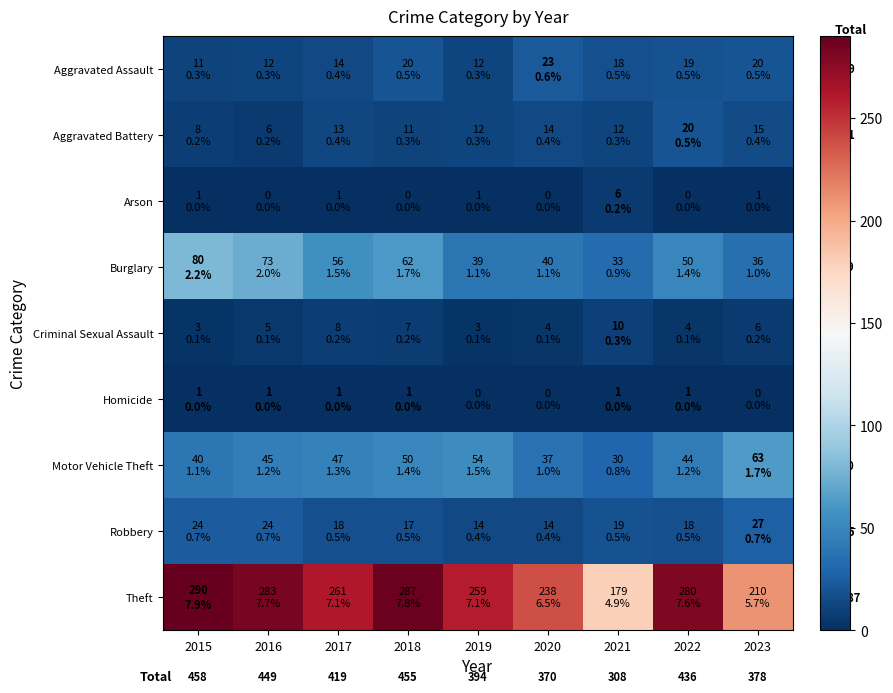

True or false: Theft has a value of 287 at 2018.

True